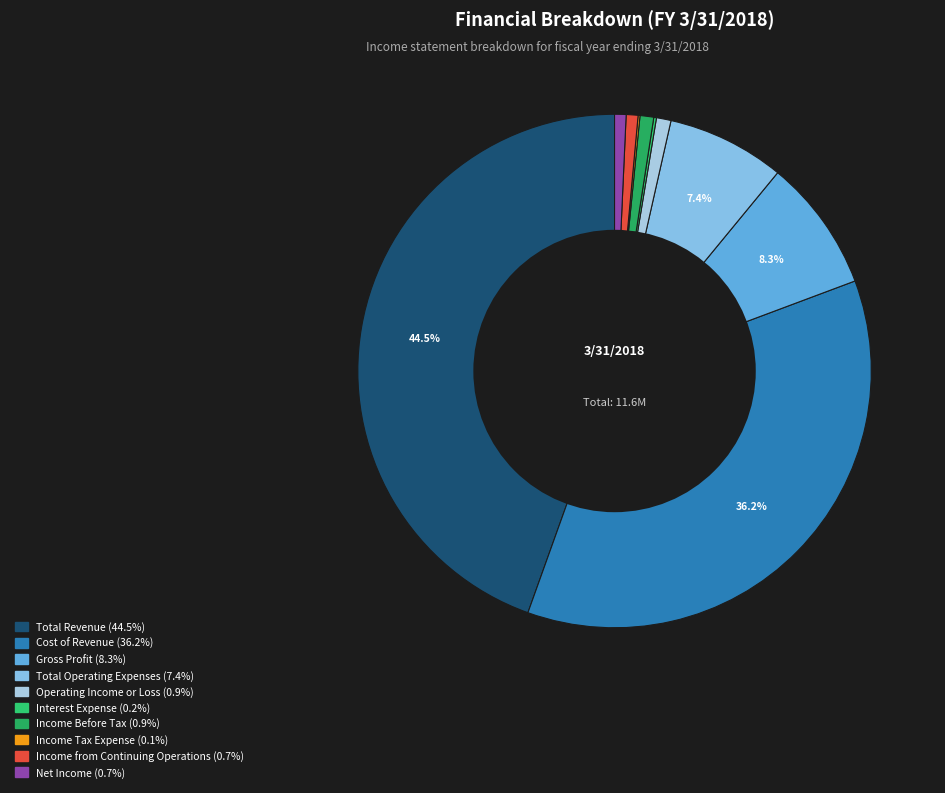

To the nearest percent, what percentage of the pie is Income from Continuing Operations?

1%